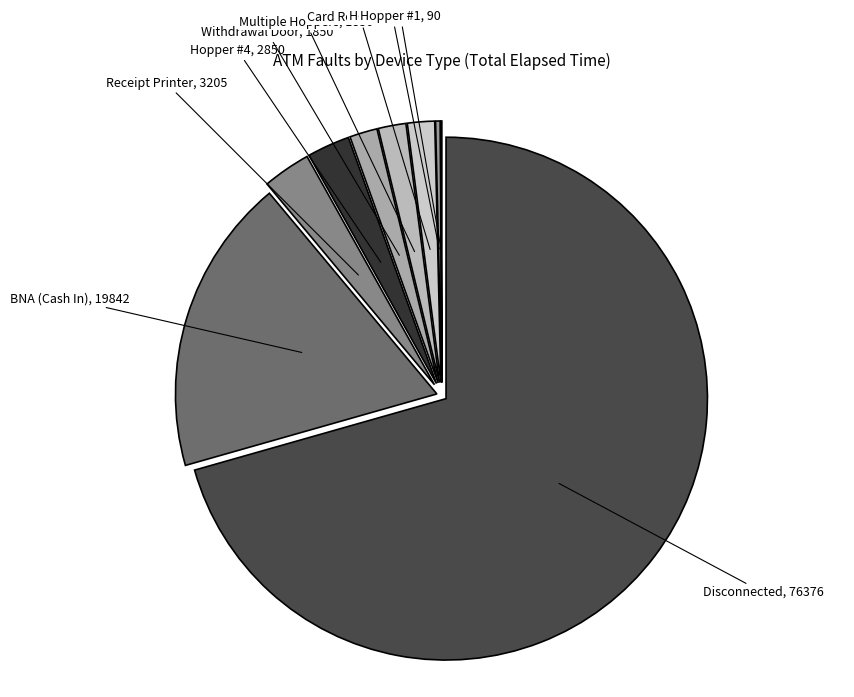

Which has a higher value, Receipt Printer or Multiple Hoppers?

Receipt Printer